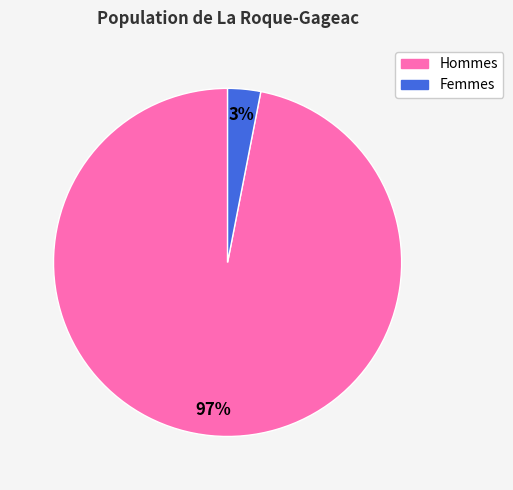

Which has a higher value, Femmes or Hommes?

Hommes